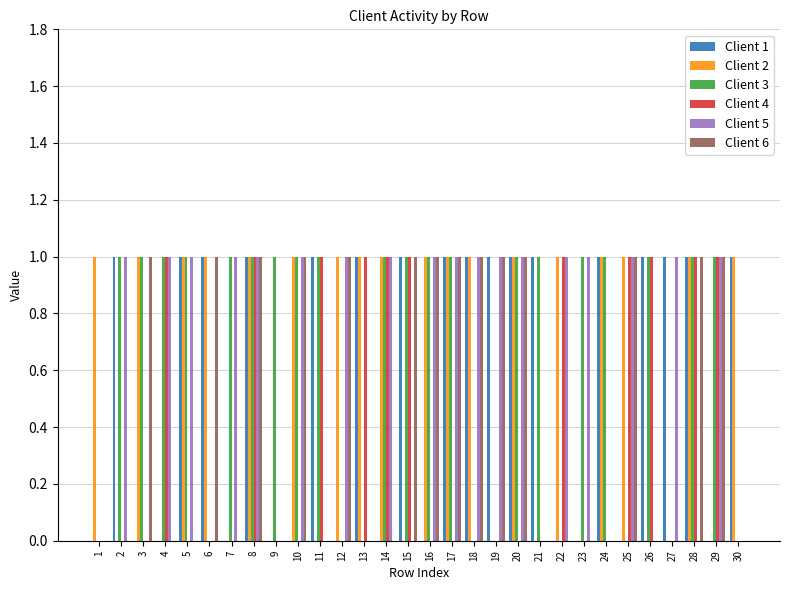

How many data points does each series have?

30